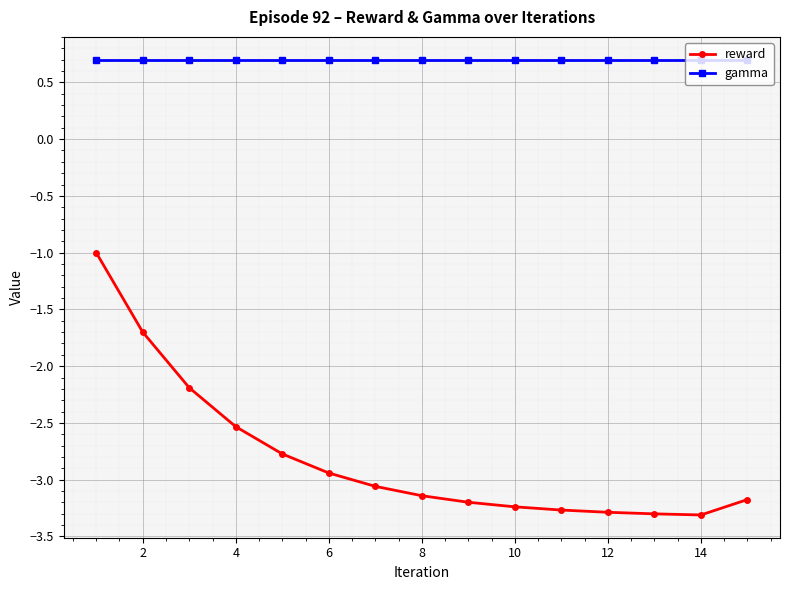

What is the sum of all reward values?

-42.1